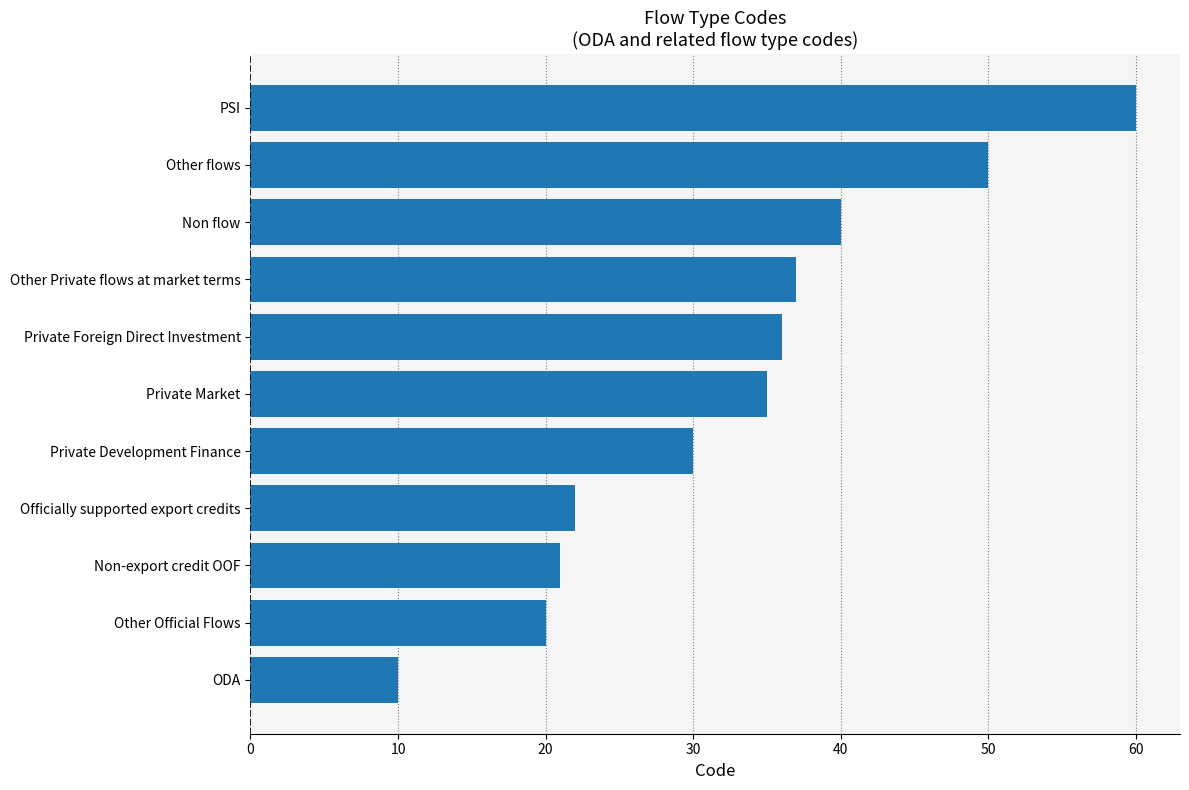

Count the number of data series in this chart.

1